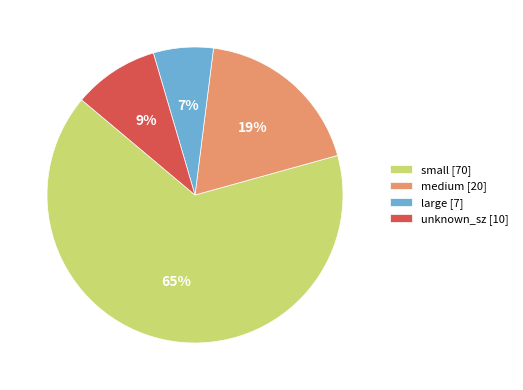

Combined, do large [7] and small [70] account for over 50%?

Yes